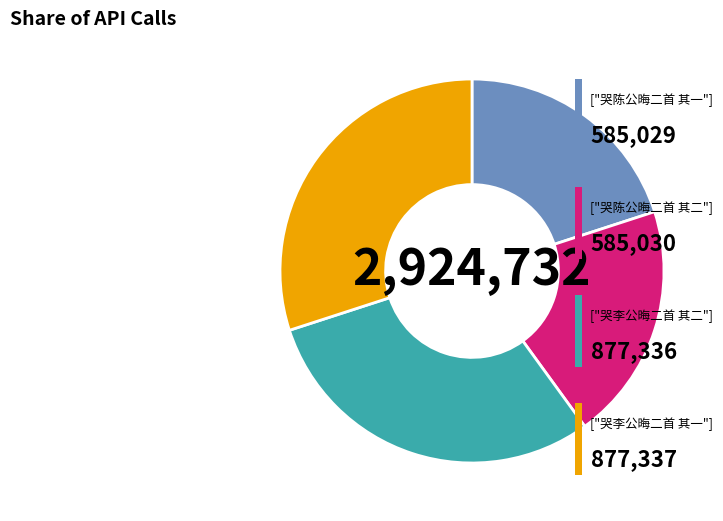

Is there a majority slice in this chart?

No